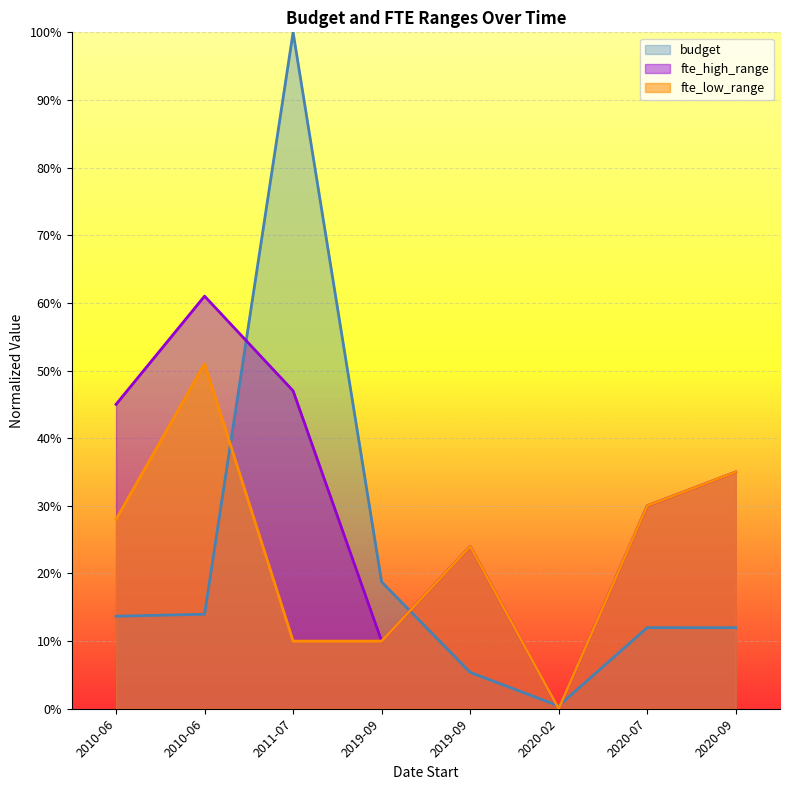

Rank the categories by budget value from lowest to highest.

2020-02, 2019-09, 2020-09, 2020-07, 2010-06, 2010-06, 2019-09, 2011-07